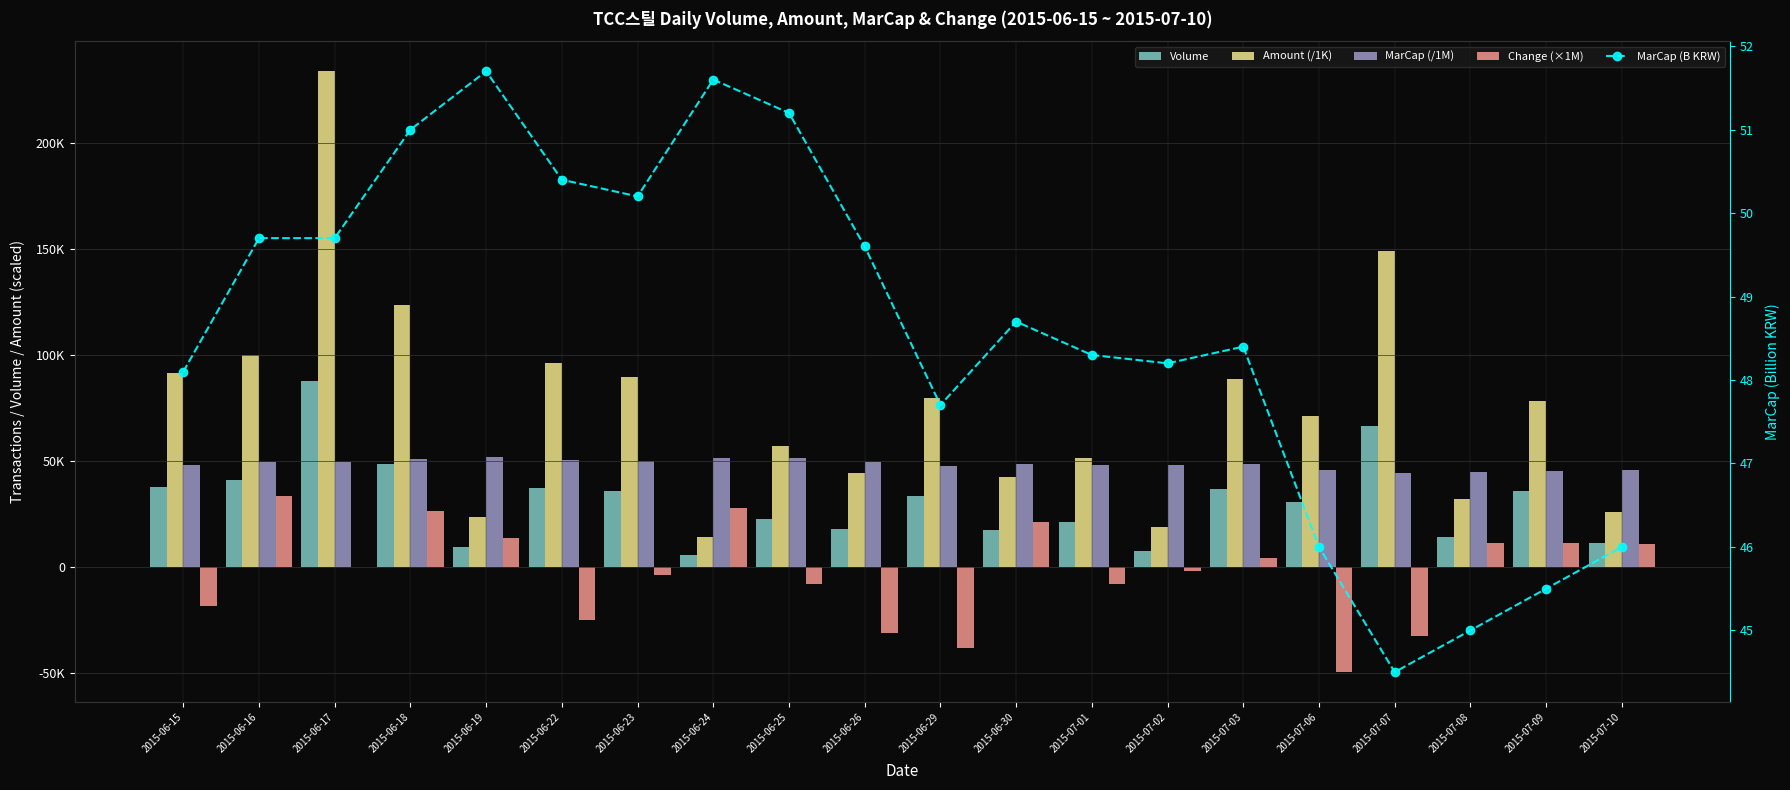

Where is MarCap (B KRW) nearest to the value 48?

2015-06-15